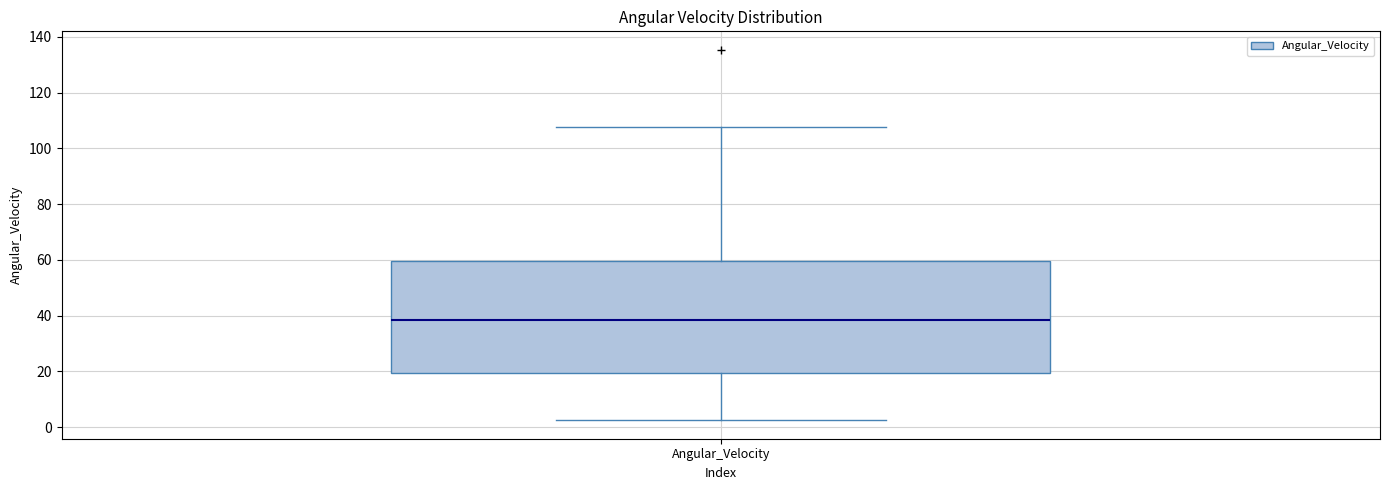

Where does the lower whisker of the box for Angular_Velocity end on the y-axis? The values are not printed on the chart, so give them approximately, as read against the axis.

2